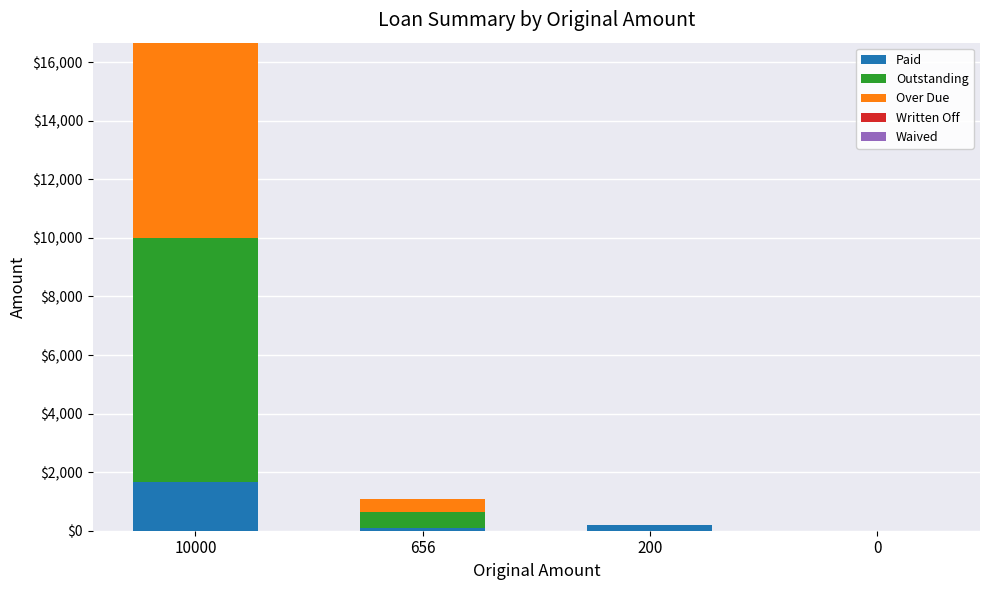

Count the number of data series in this chart.

3